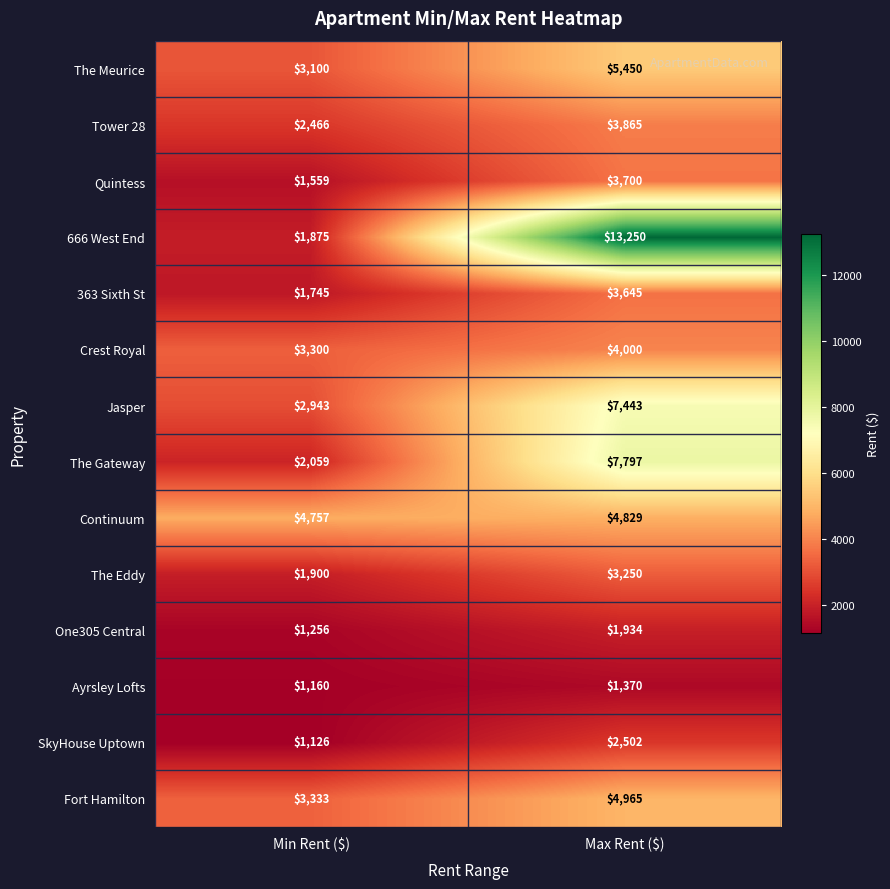

What is the difference between the highest and lowest values at Max Rent ($)?

11880